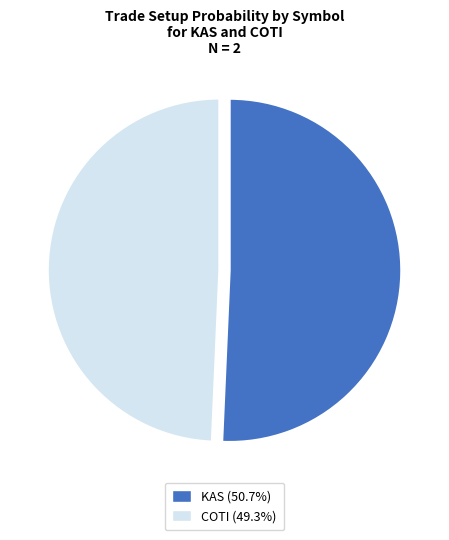

Count the number of slices in the pie.

2